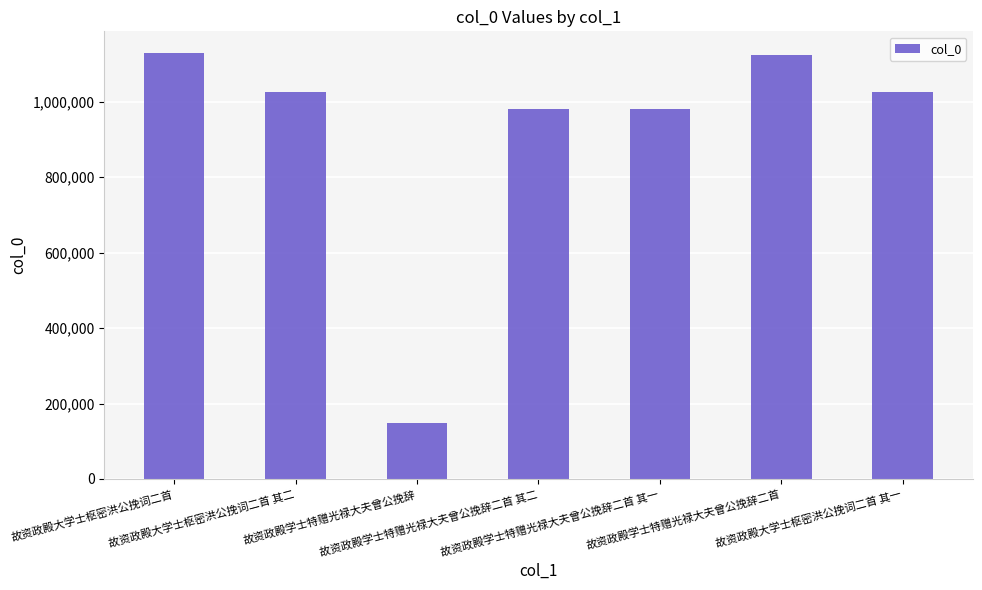

What is the value of the 2nd bar from the left?

1025437